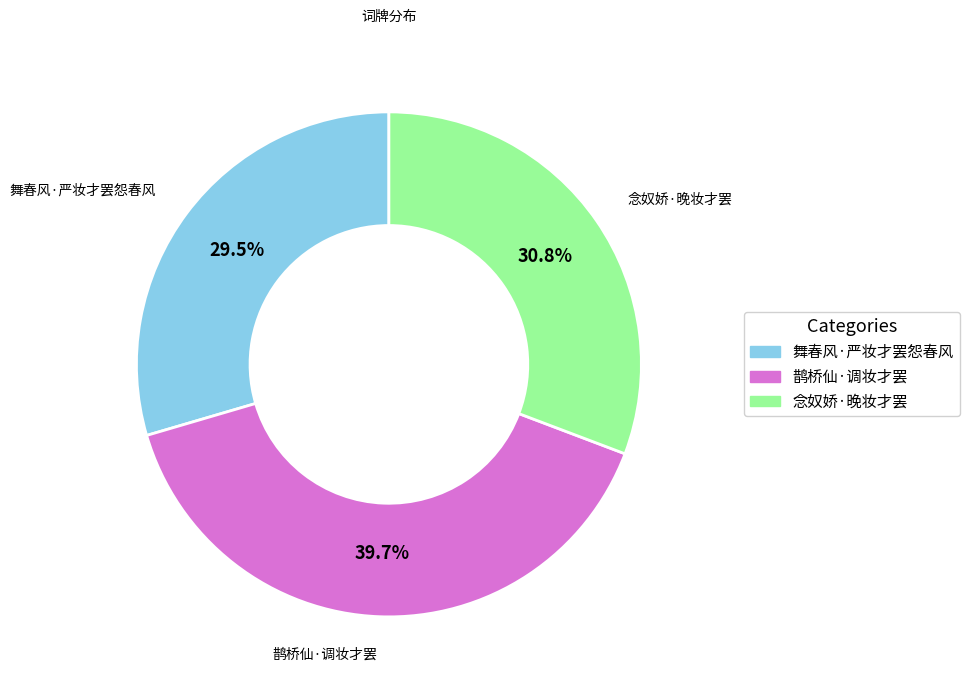

Is there any slice that represents more than half of the pie?

No